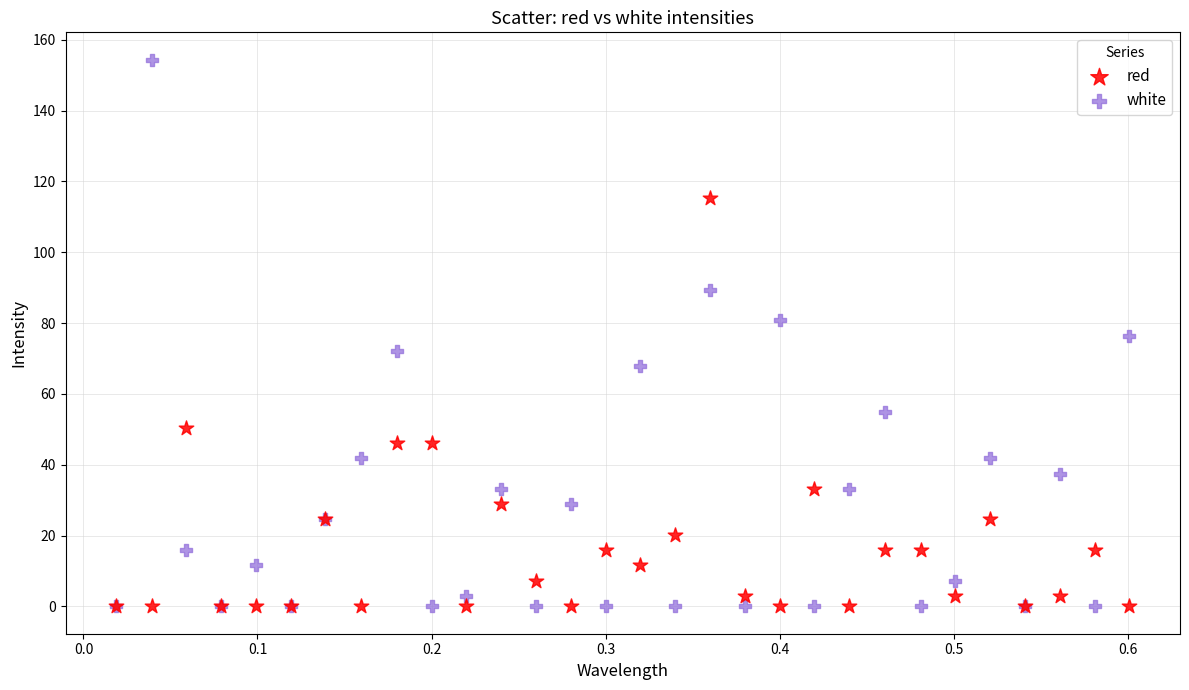

In the red series, what Y value is closest to 57?

50.5